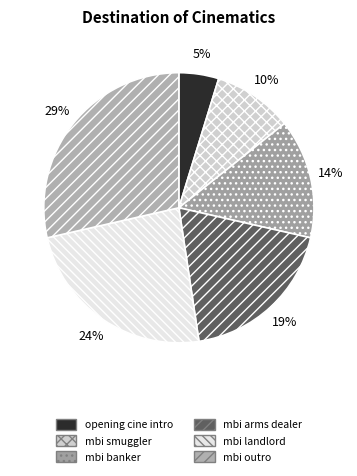

How many slices are in this pie chart?

6